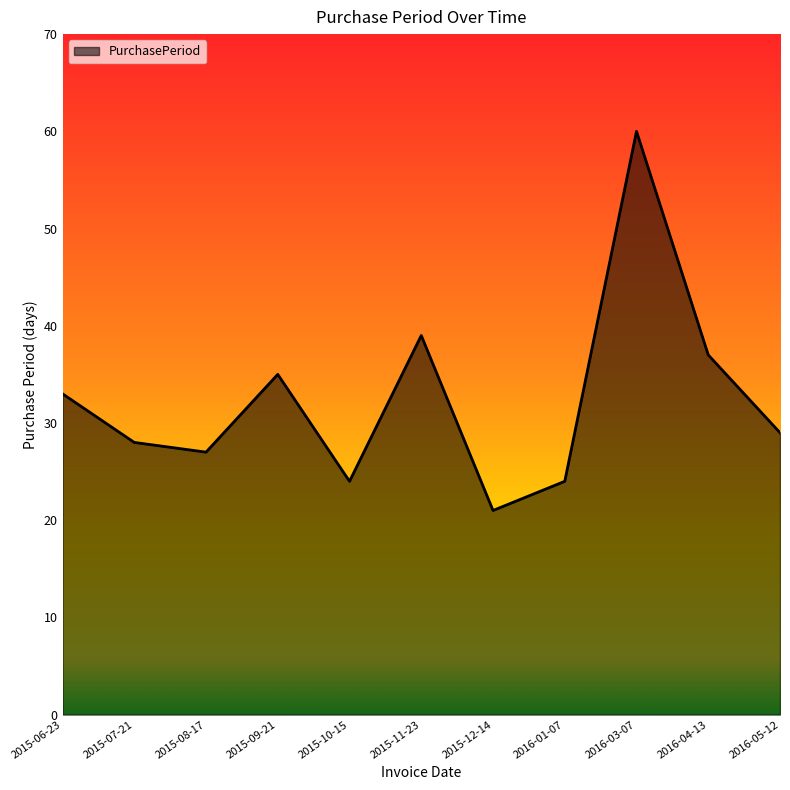

What is the difference between the maximum and minimum values?

39